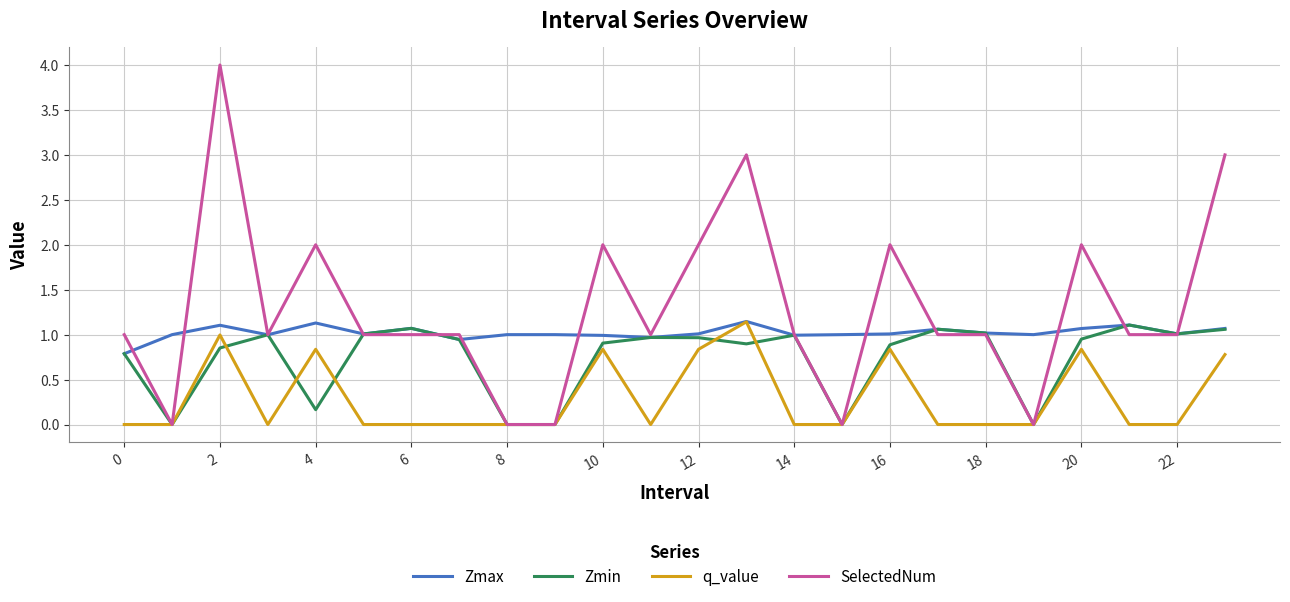

Rank the series by their average value, from lowest to highest.

q_value, Zmin, Zmax, SelectedNum